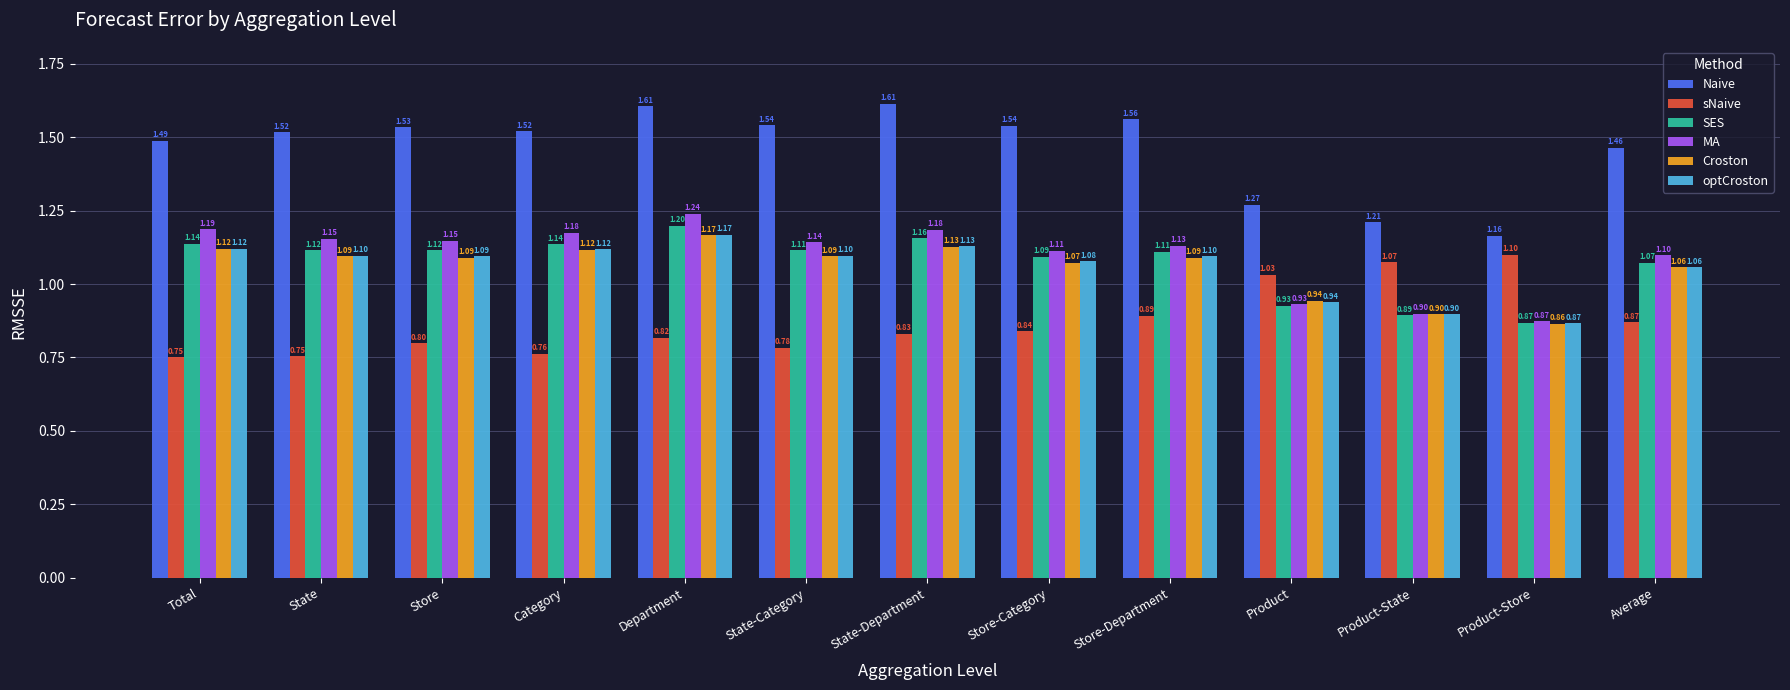

Rank the series at State-Category from lowest to highest value.

sNaive, Croston, optCroston, SES, MA, Naive